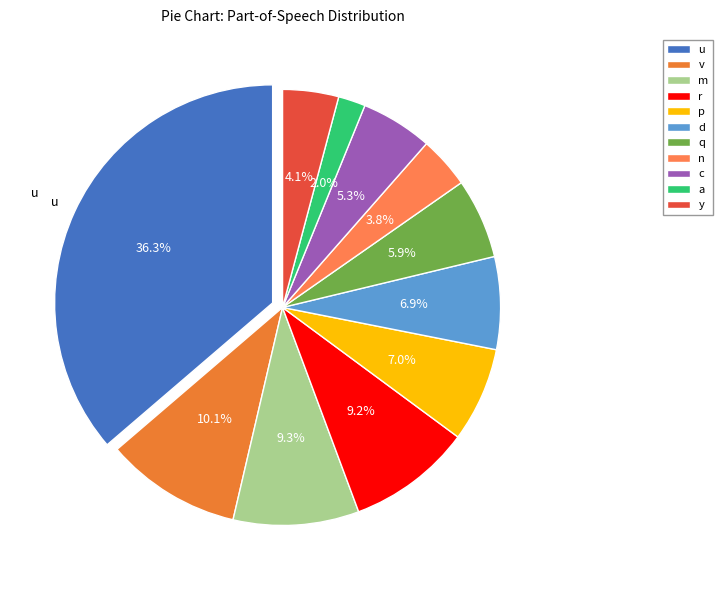

What is the largest slice in the pie chart?

u